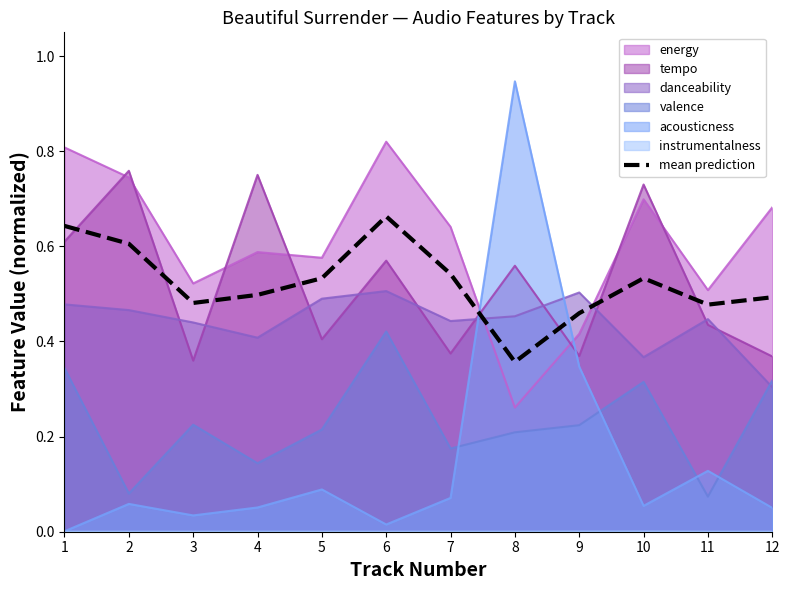

The value at 2 is 0.9. True or false?

False